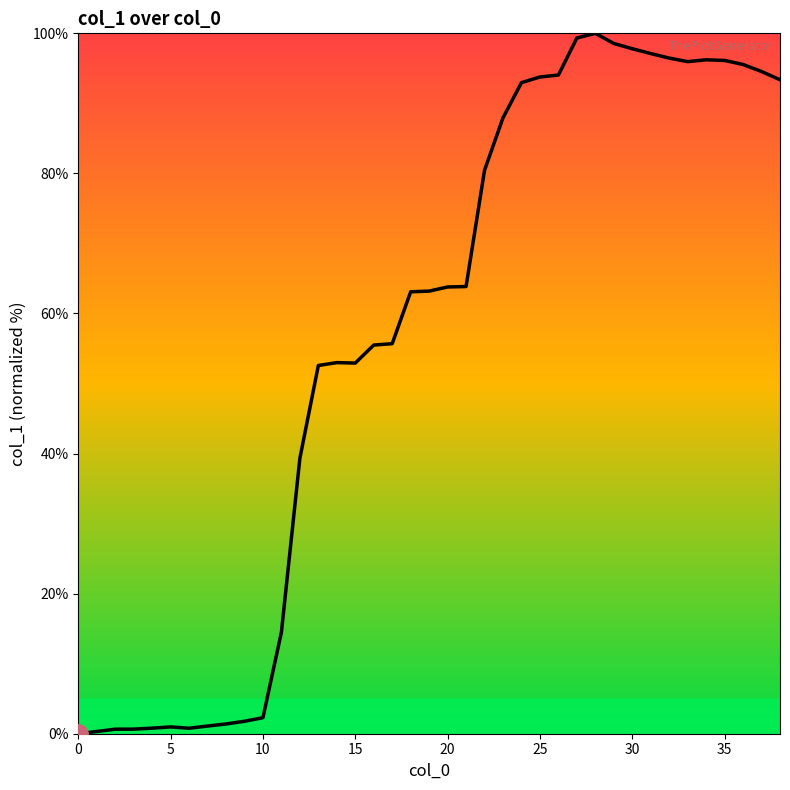

How many lines are shown in the chart?

1